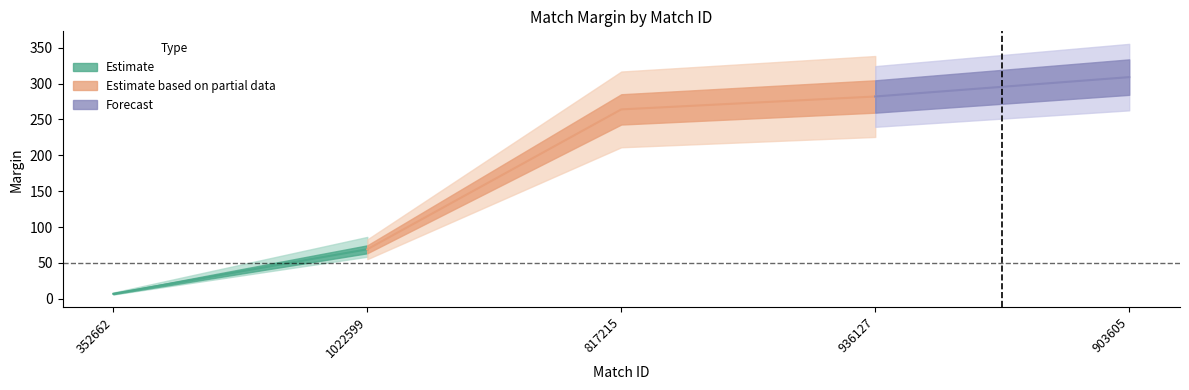

True or false: the data has more than 1 interior local peaks.

False